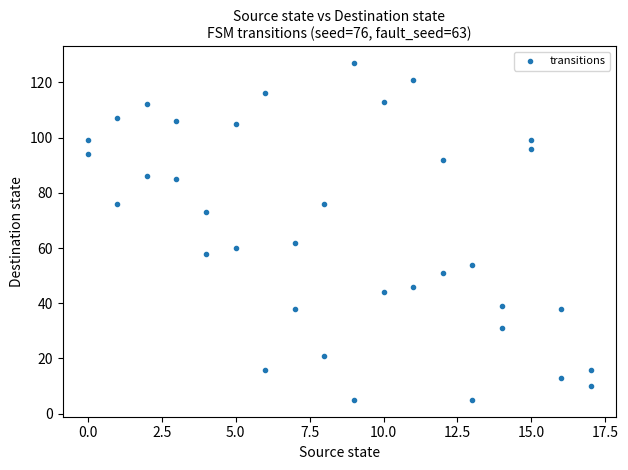

What is the range of X values (max minus min)?

17